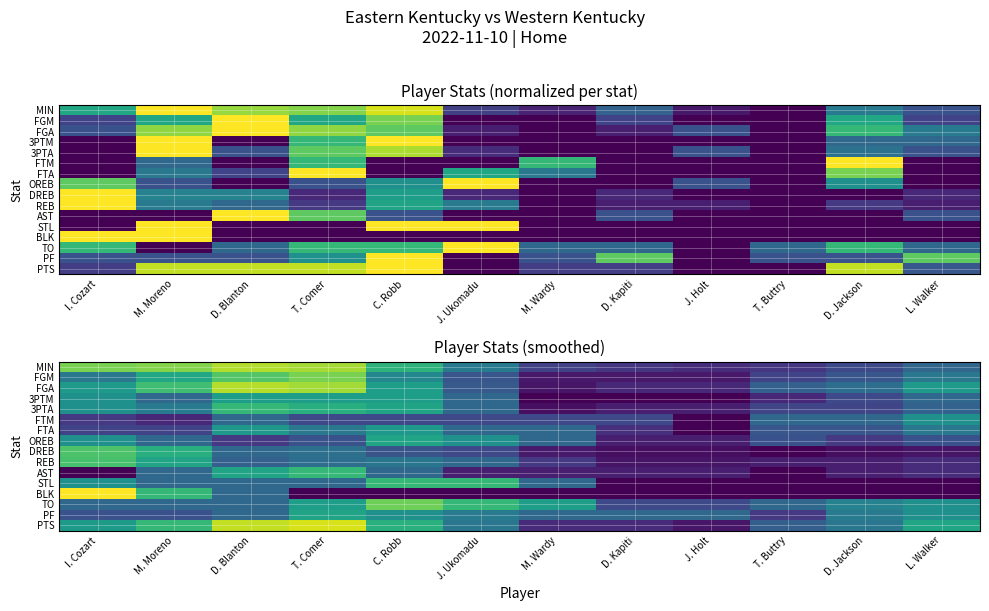

Rank the categories by PTS value from highest to lowest.

T. Comer, D. Blanton, M. Moreno, C. Robb, L. Walker, I. Cozart, J. Ukomadu, D. Jackson, T. Buttry, M. Wardy, D. Kapiti, J. Holt